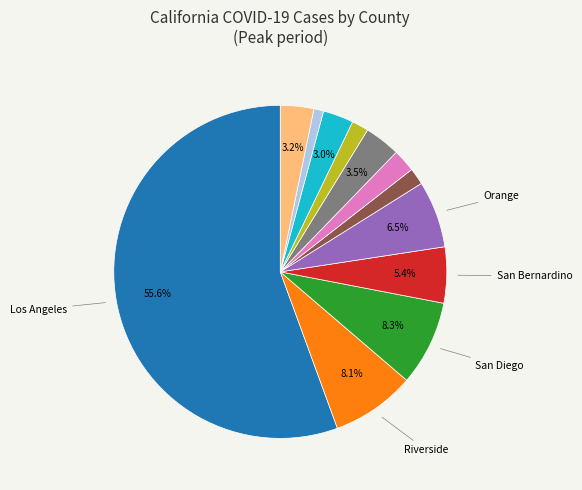

Is there a majority slice in this chart?

Yes